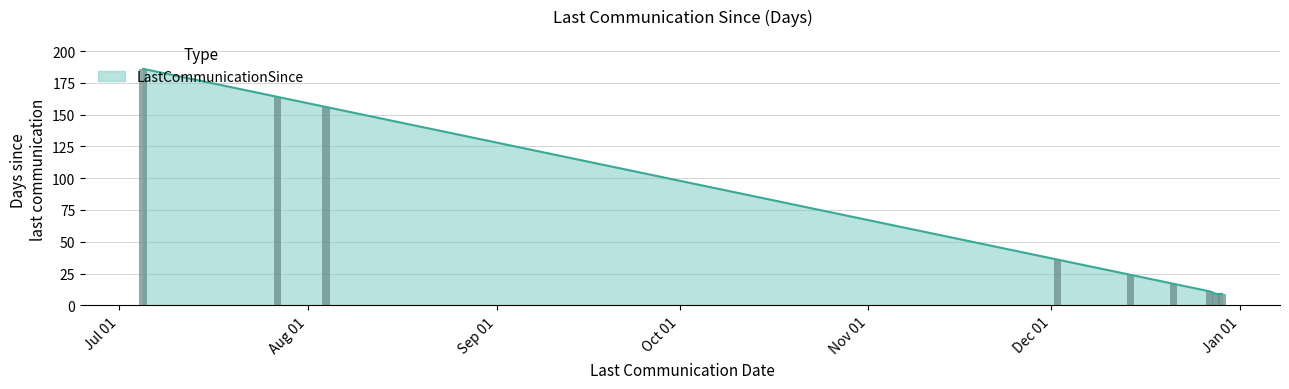

What is the sum of all values?

612